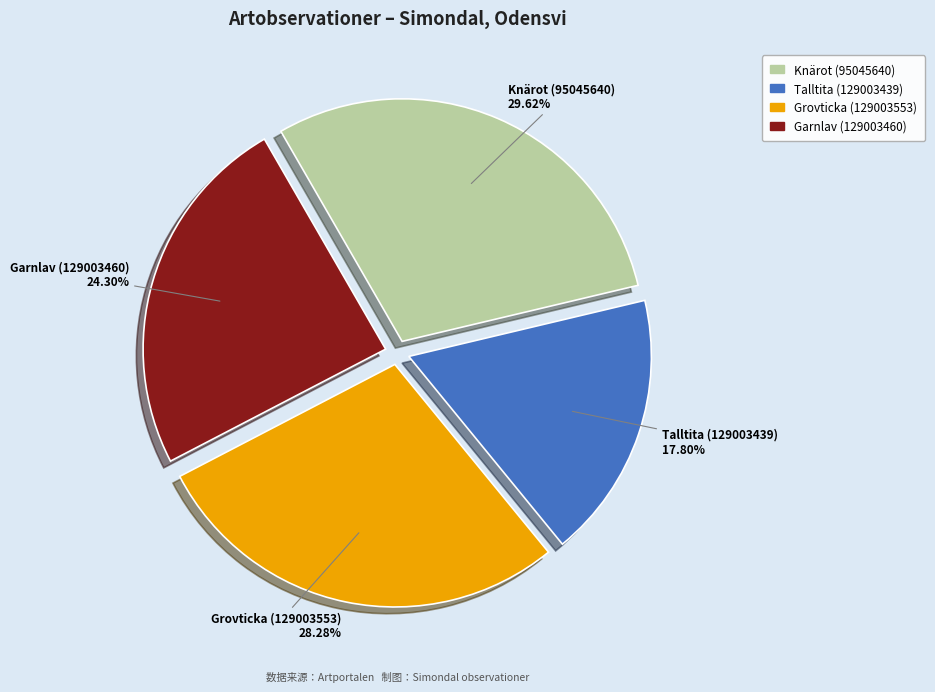

Combined, what portion of the pie is Grovticka (129003553) and Garnlav (129003460)?

52.6%